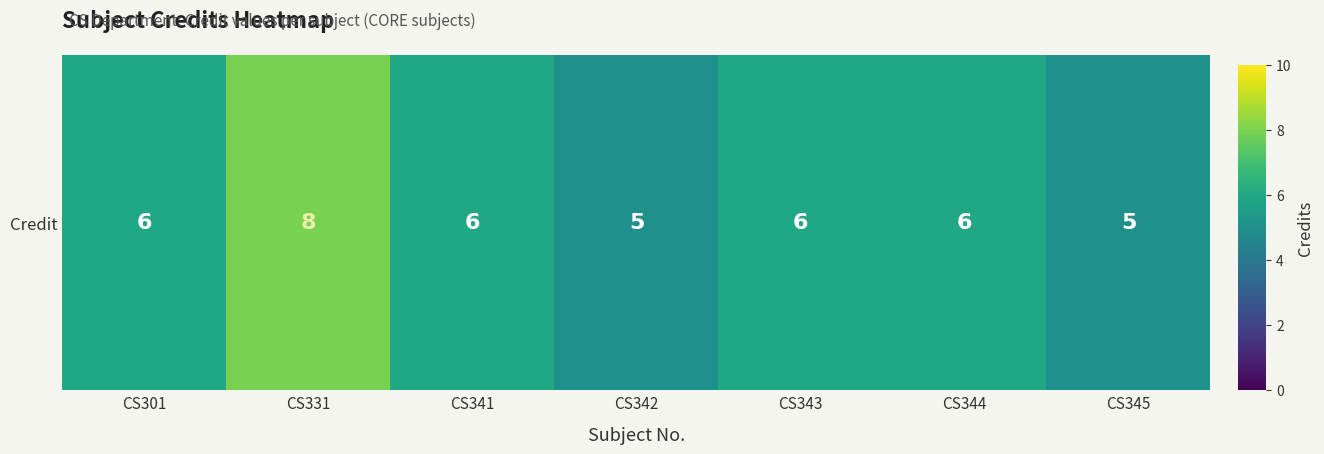

Which label corresponds to the smallest value in the chart?

CS342